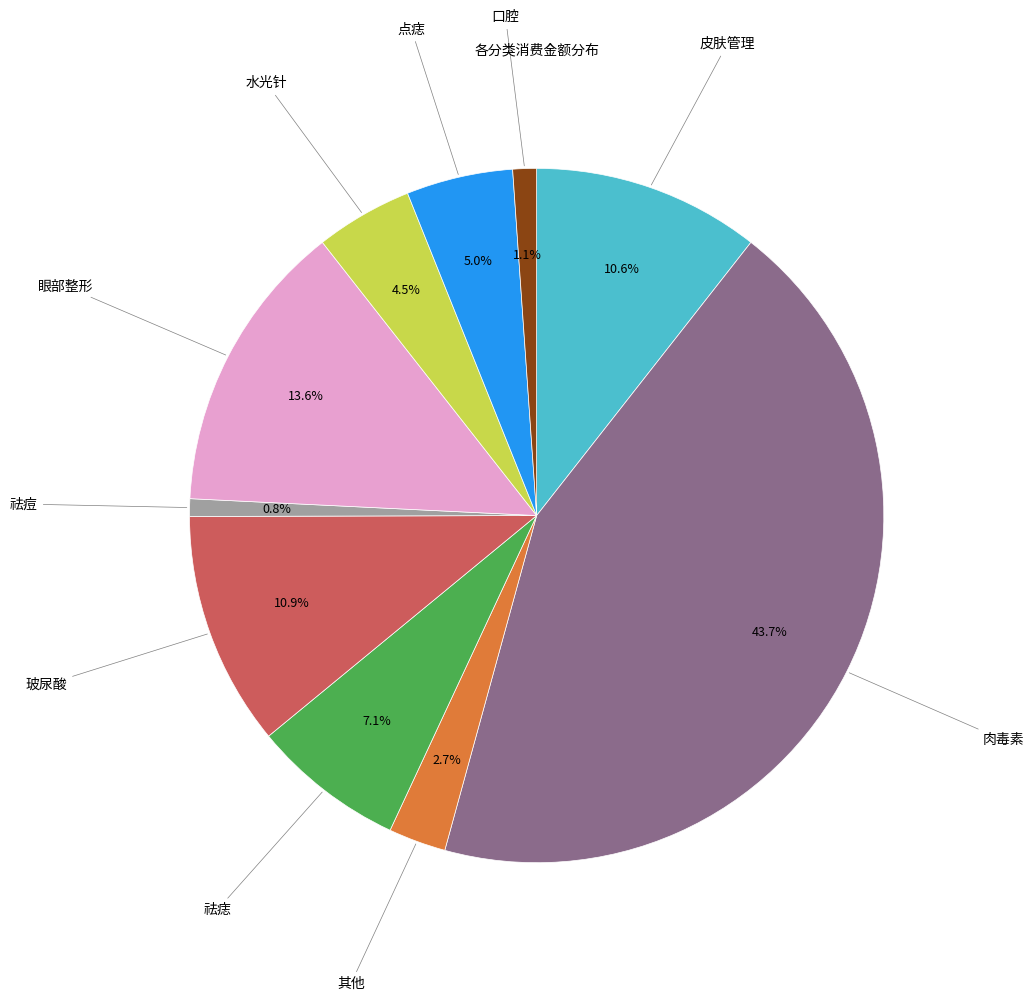

What percentage is the 点痣 slice, to the nearest percent?

5%